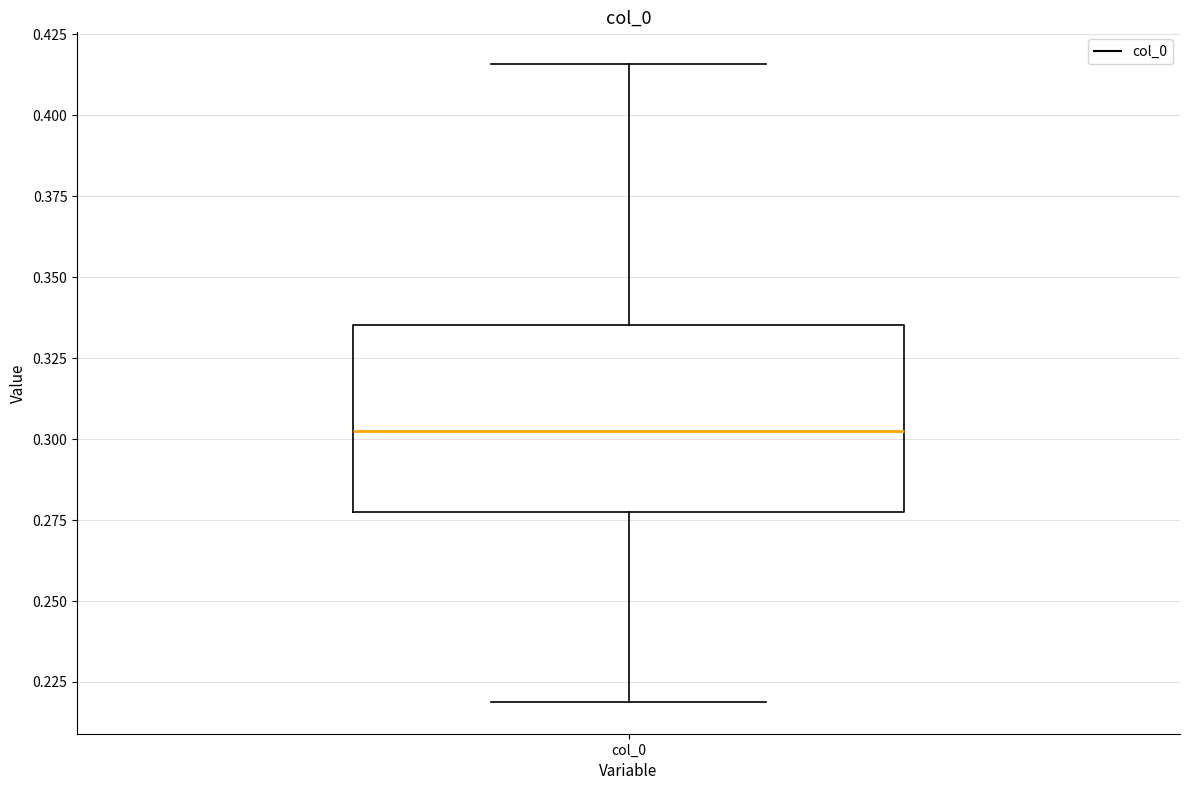

Read this box plot against the y-axis: the position of the median line, the range covered by the box, and the ends of both whiskers. The values are not printed on the chart, so give them approximately, as read against the axis.

median 0.300, box 0.275 to 0.335, whiskers 0.220 to 0.415